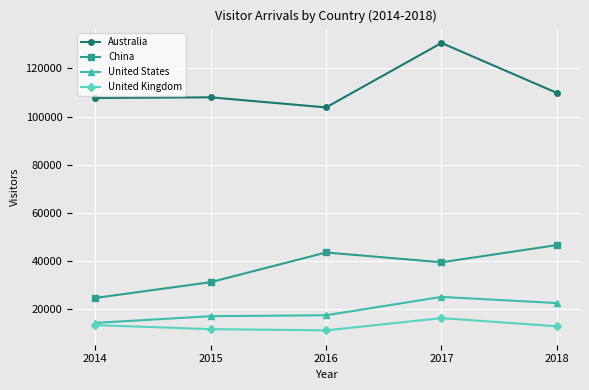

List the series in order of their peak value, highest first.

Australia, China, United States, United Kingdom